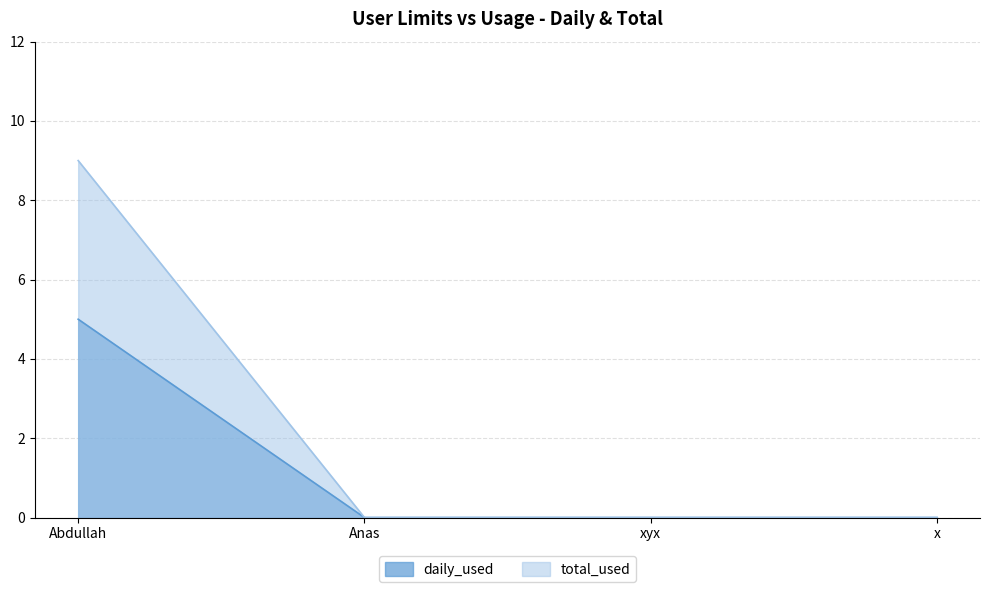

True or false: daily_used and total_used cross at least once.

False